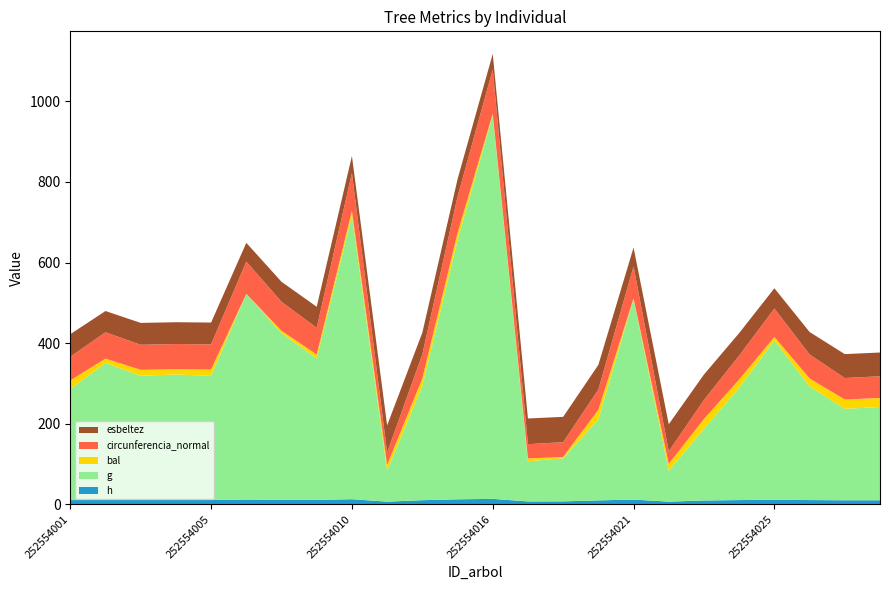

Reading right to left, transcribe all the data shown in this chart.

h: 10.1	10.1	10.6	11.3	10.5	9.5	6.7	11.8	9.8	7.3	7.2	13.6	12.4	10.2	6.7	12.7	11.0	11.4	11.8	10.8	10.8	10.7	11.0	10.5
g: 231.4	226.9	282.1	395.6	278.8	177.8	76.9	497.7	201.0	107.0	99.5	951.4	643.0	283.3	77.0	703.4	350.8	413.2	510.5	307.9	311.5	308.0	339.8	275.2
bal: 22.3	23.1	19.7	8.5	20.6	24.4	16.9	1.6	23.8	3.2	7.2	4.6	17.9	18.8	13.9	12.0	9.8	5.9	0.0	15.9	12.9	14.9	10.9	21.5
circunferencia_normal: 53.9	53.4	59.5	70.5	59.2	47.3	31.1	79.1	50.3	36.7	35.4	109.3	89.9	59.7	31.1	94.0	66.4	72.1	80.1	62.2	62.6	62.2	65.3	58.8
esbeltez: 58.9	59.3	55.7	50.3	55.9	63.1	67.3	46.9	61.2	62.8	63.8	39.0	43.5	54.0	67.2	42.4	52.2	49.6	46.5	54.3	54.0	54.2	52.7	56.1